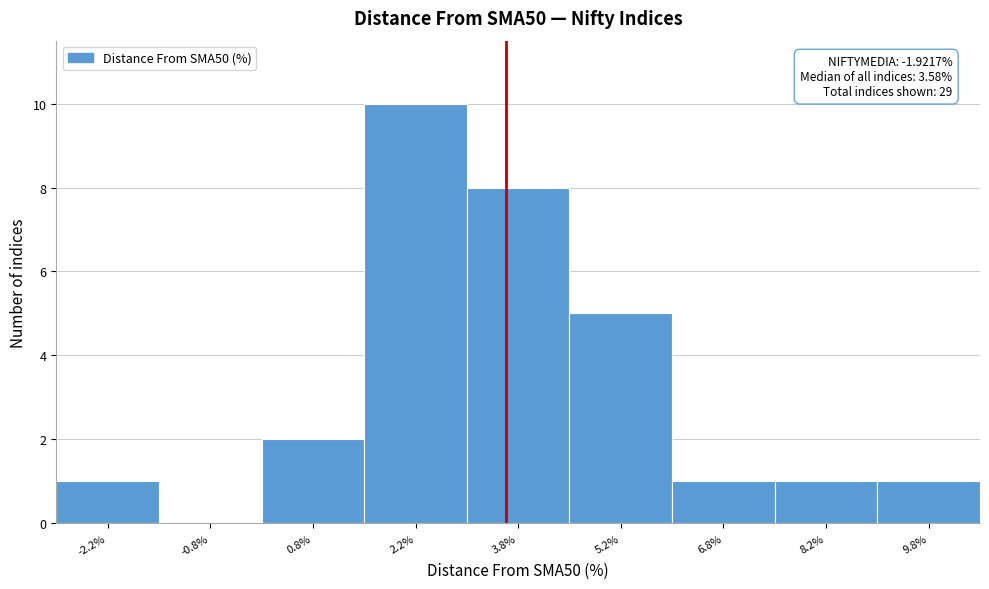

Which range on the x-axis has the tallest bar?

1.5 to 3.0